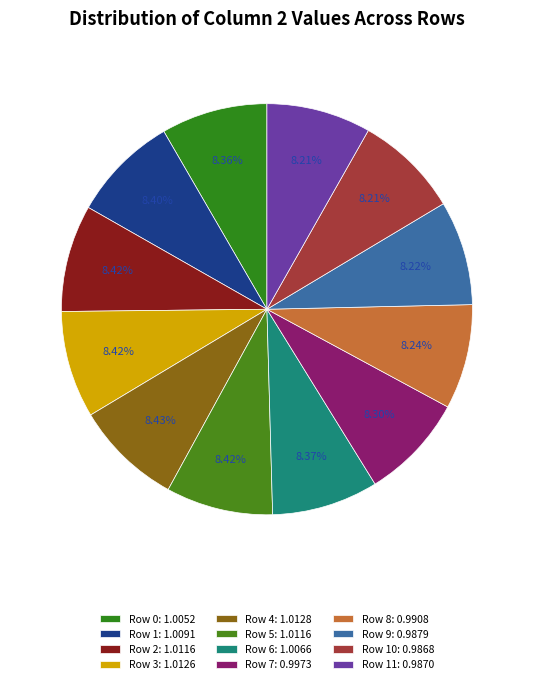

Which slice is the smallest?

Row 10